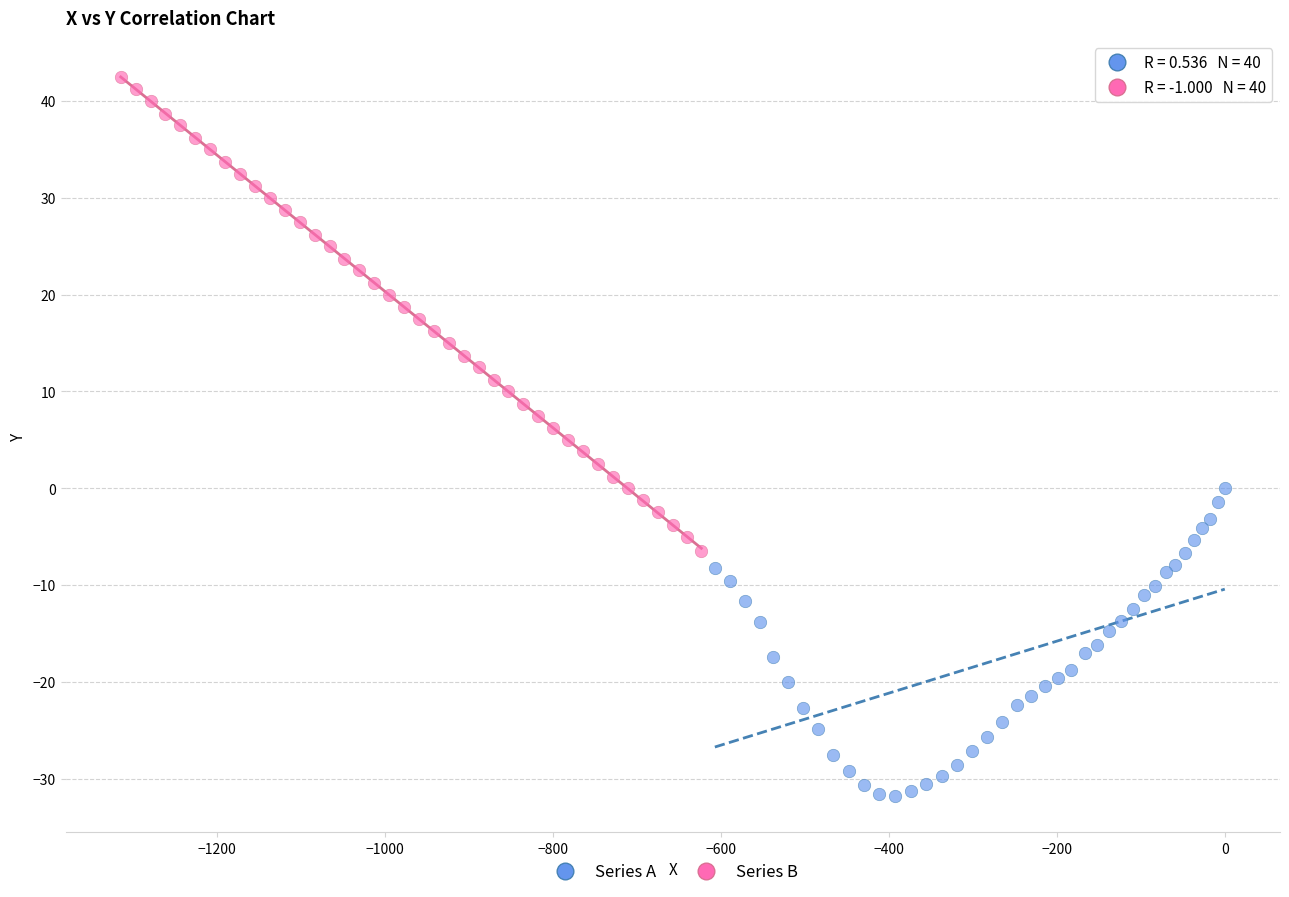

Which series contains the lowest Y value?

Series A